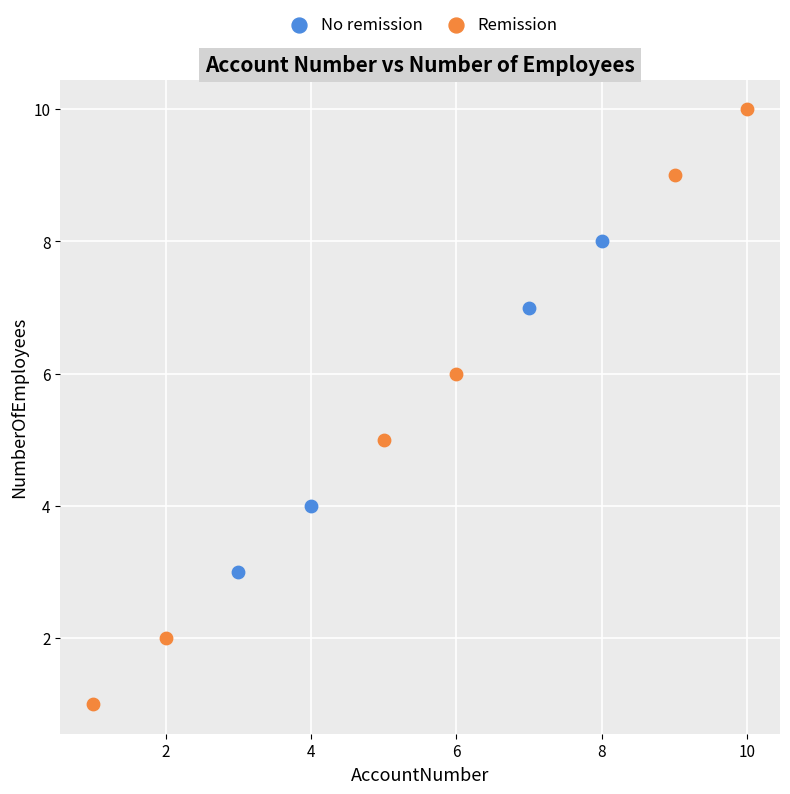

Which series reaches the minimum Y coordinate?

Remission